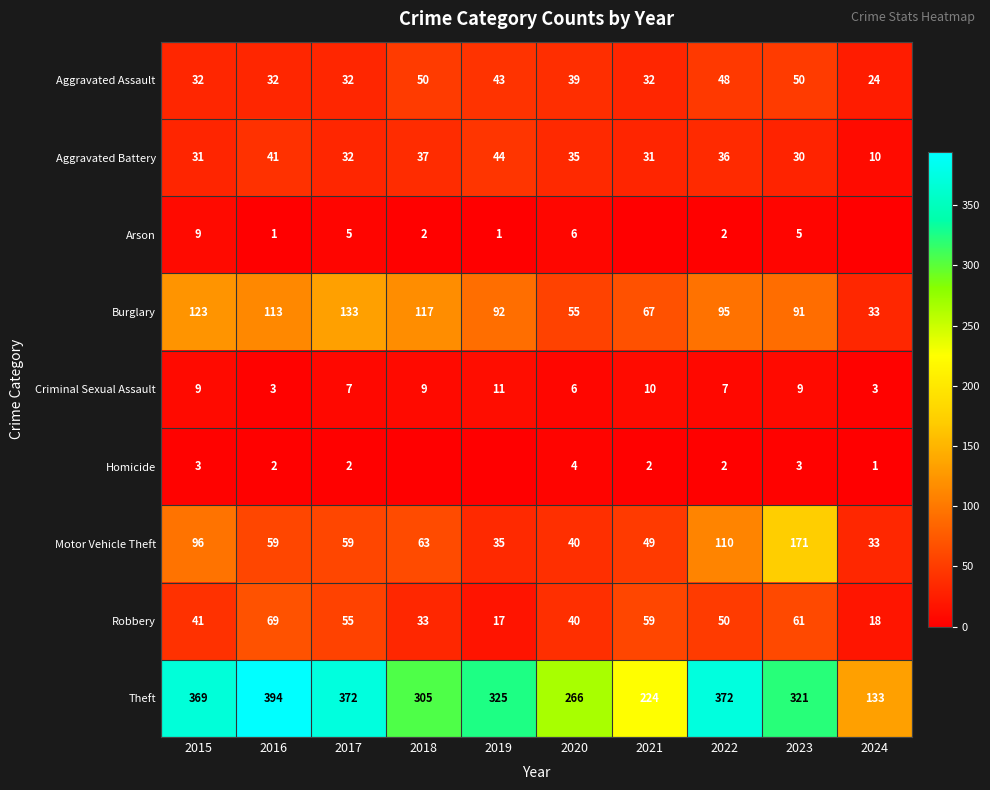

At how many categories does at least one series exceed 370?

3